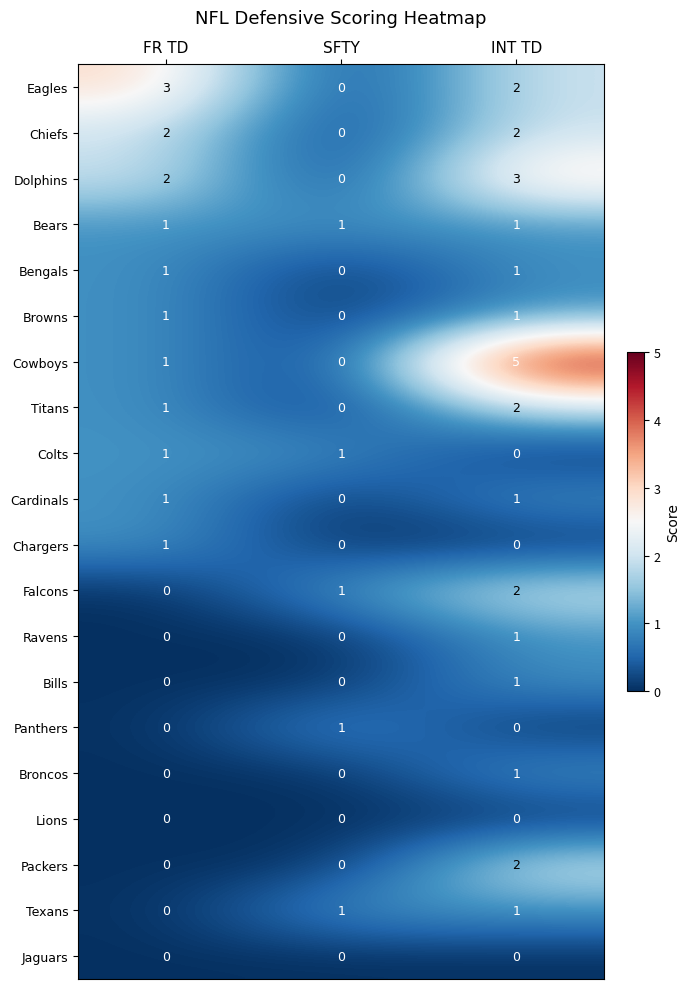

Which series has the widest spread of values?

Cowboys